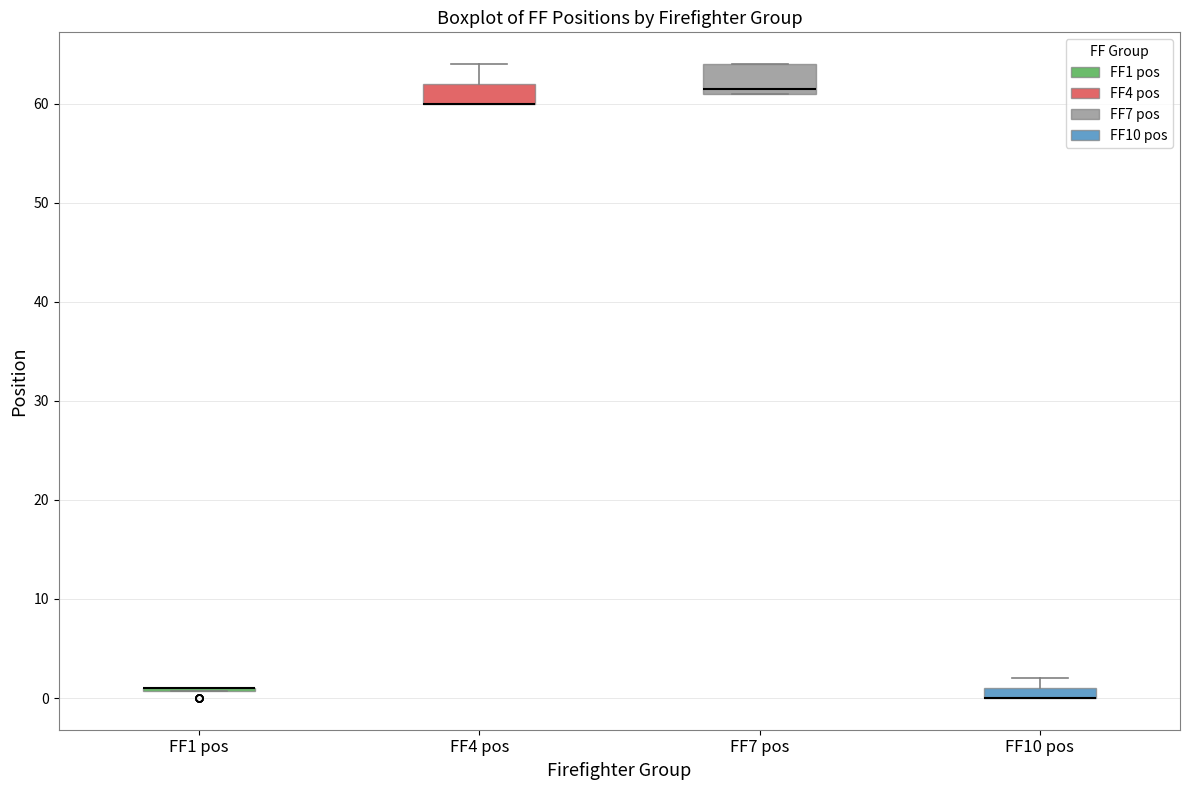

Which box is the tallest, from its lower edge to its upper edge?

FF7 pos